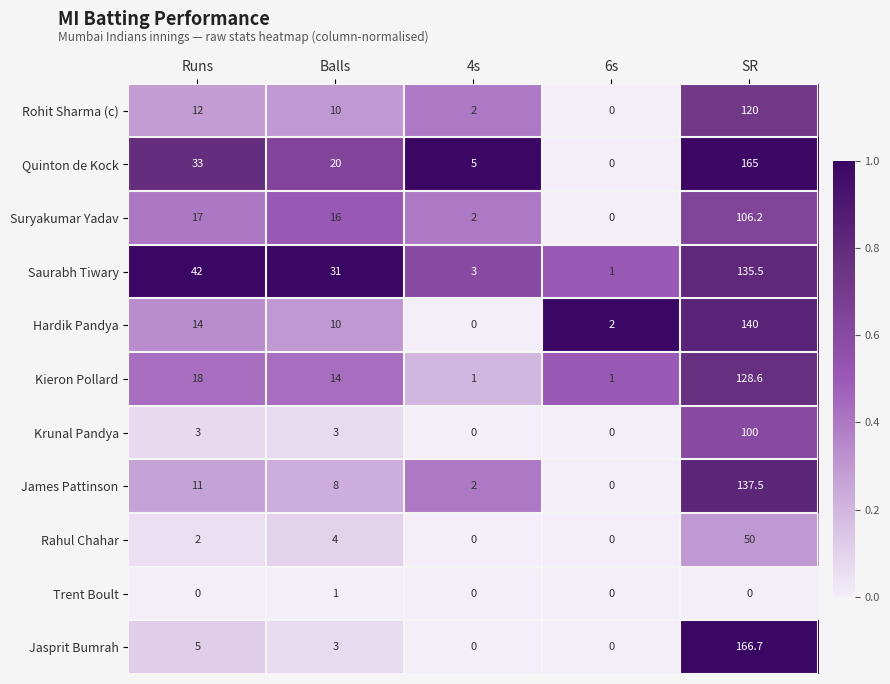

Is it true that Rohit Sharma (c) equals 1.0 at 4s?

False